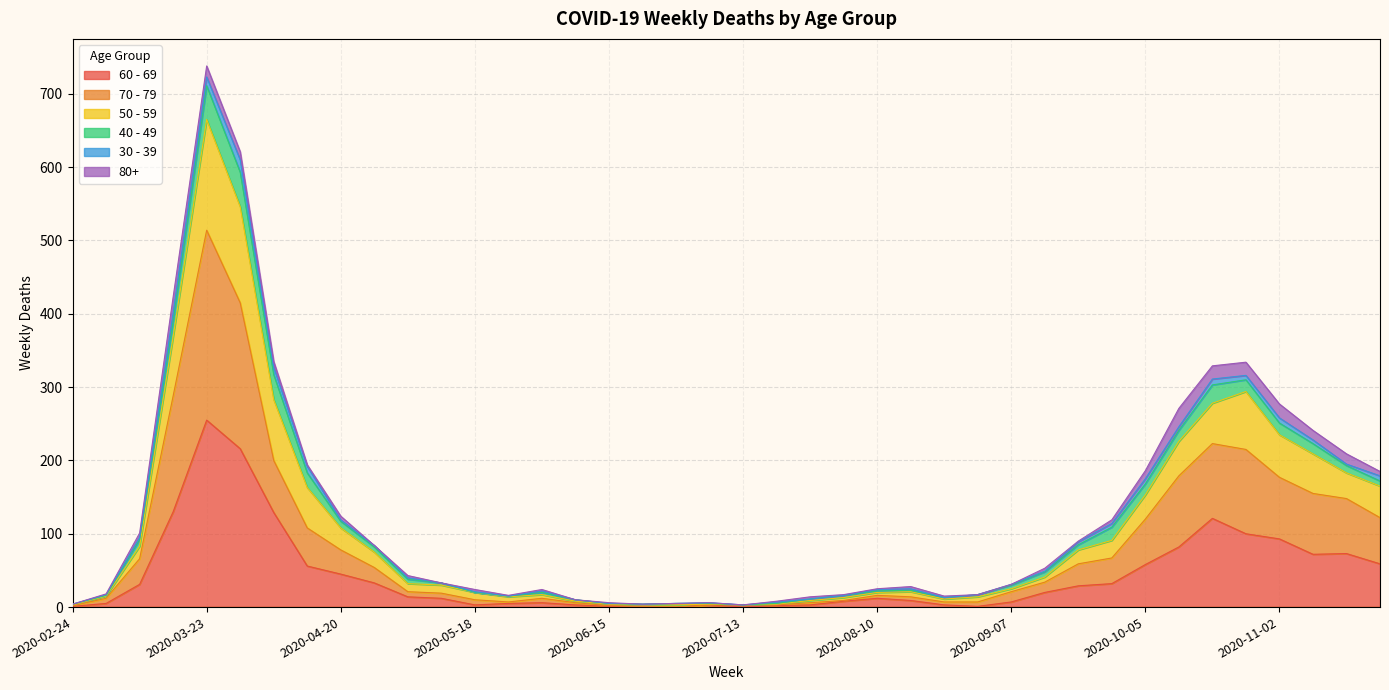

Which category has the highest value in the 60 - 69 series?

2020-03-23